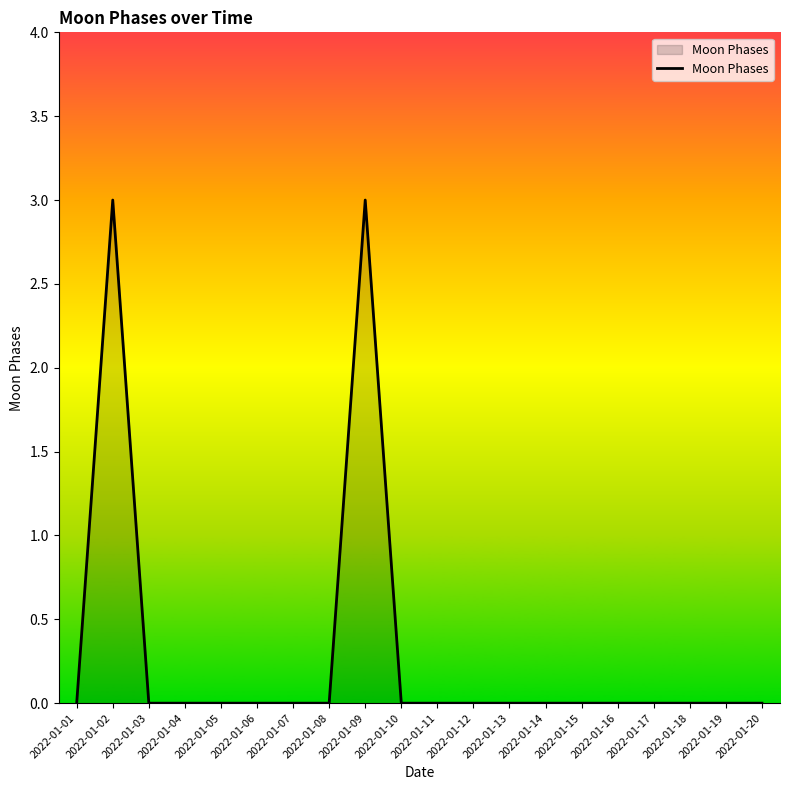

Reading right to left, what are all the values shown in this chart?

2022-01-20=0	2022-01-19=0	2022-01-18=0	2022-01-17=0	2022-01-16=0	2022-01-15=0	2022-01-14=0	2022-01-13=0	2022-01-12=0	2022-01-11=0	2022-01-10=0	2022-01-09=3	2022-01-08=0	2022-01-07=0	2022-01-06=0	2022-01-05=0	2022-01-04=0	2022-01-03=0	2022-01-02=3	2022-01-01=0